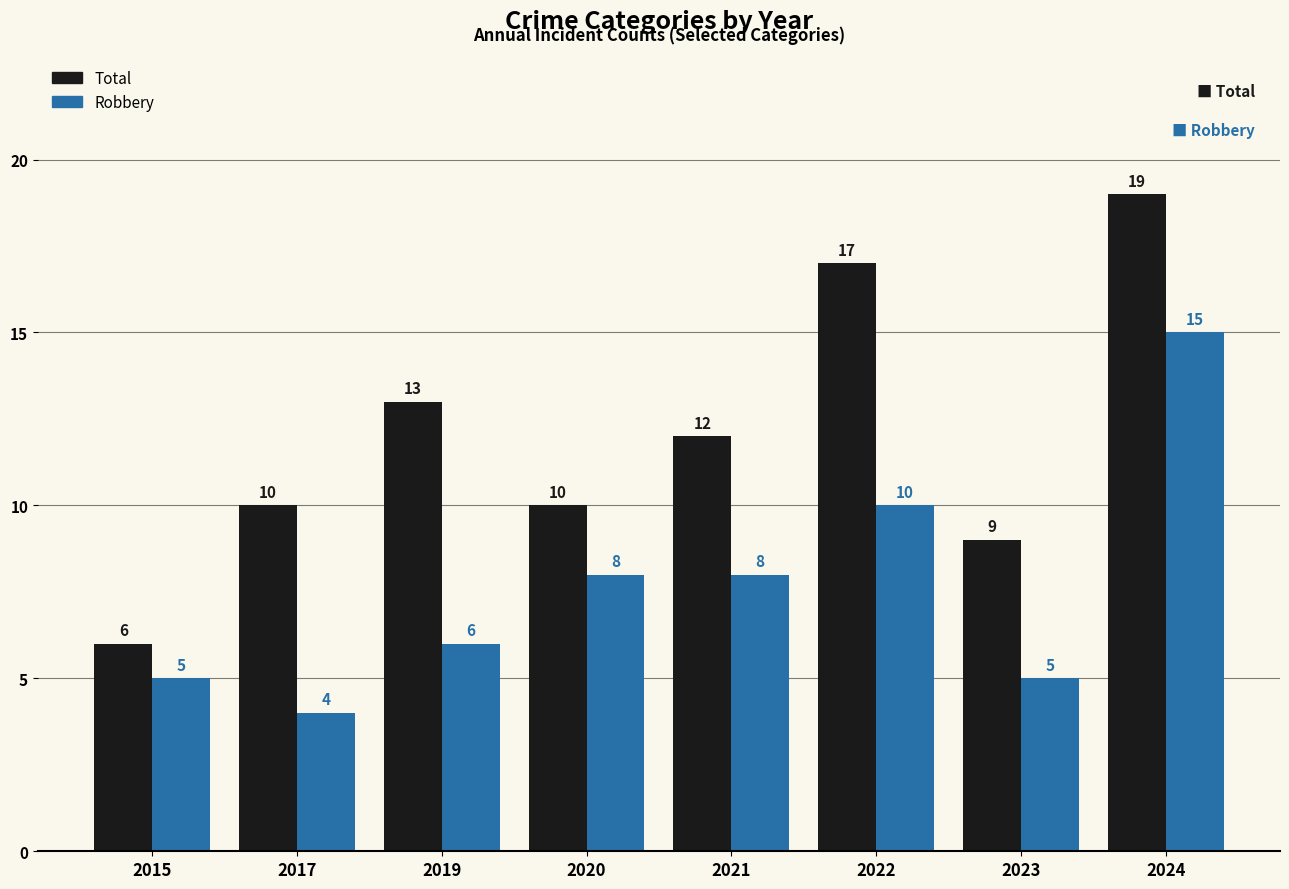

What are all the series names shown in the legend?

Total, Robbery